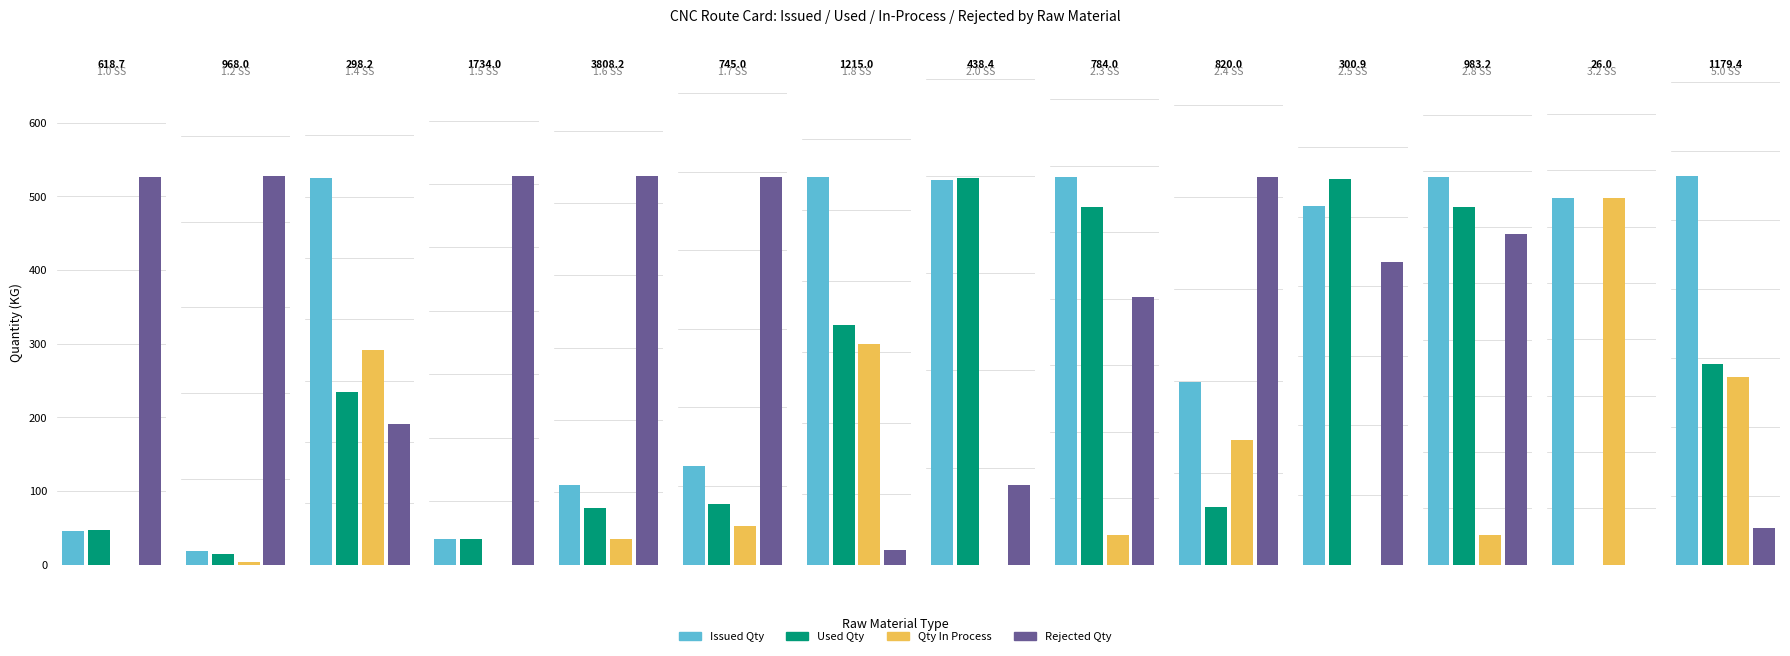

Is it true that Issued Qty equals 857.4 at 1.6 SS?

False